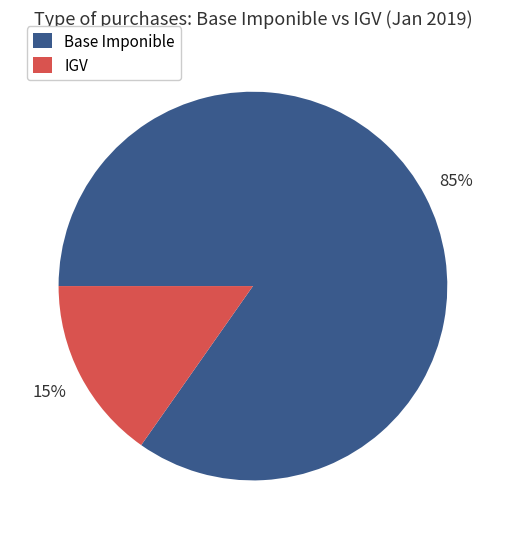

Which category has the biggest portion of the pie?

Base Imponible